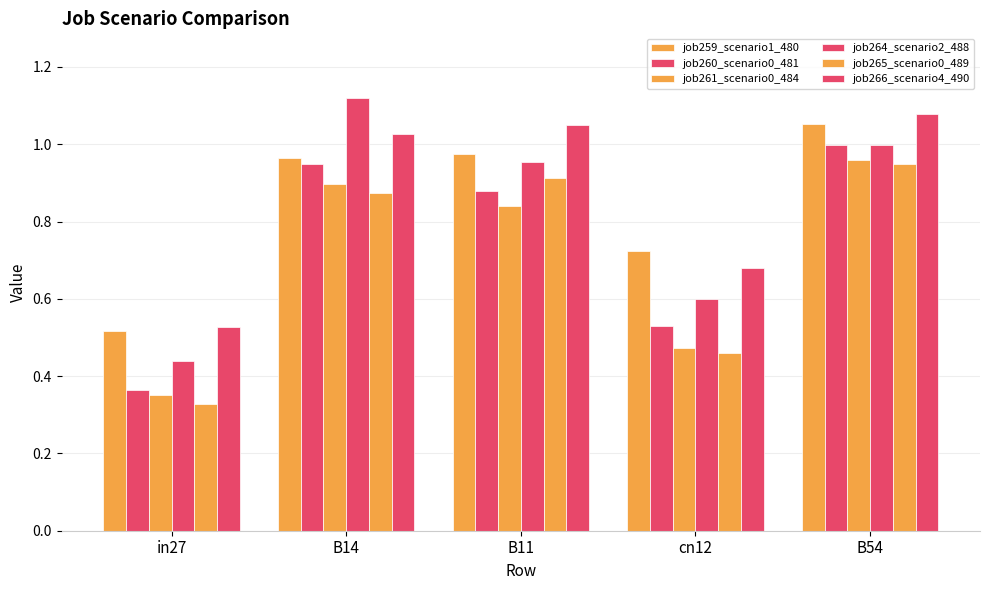

Does the chart contain any negative values?

No